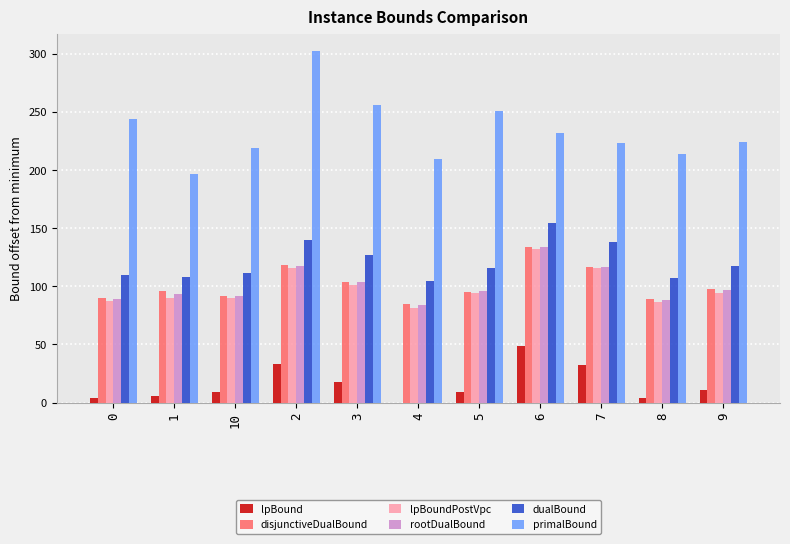

What is the highest value of the disjunctiveDualBound series?

133.9